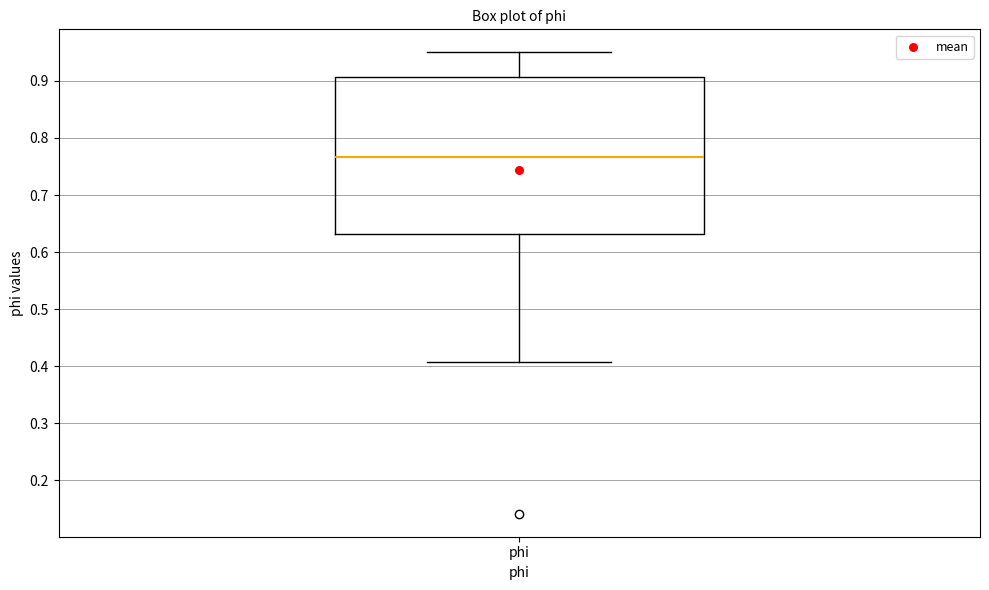

Transcribe this box plot: give where the median line is, the range the box spans, and where the two whiskers end, as read against the y-axis. The values are not printed on the chart, so give them approximately, as read against the axis.

median 0.77, box 0.63 to 0.91, whiskers 0.41 to 0.95